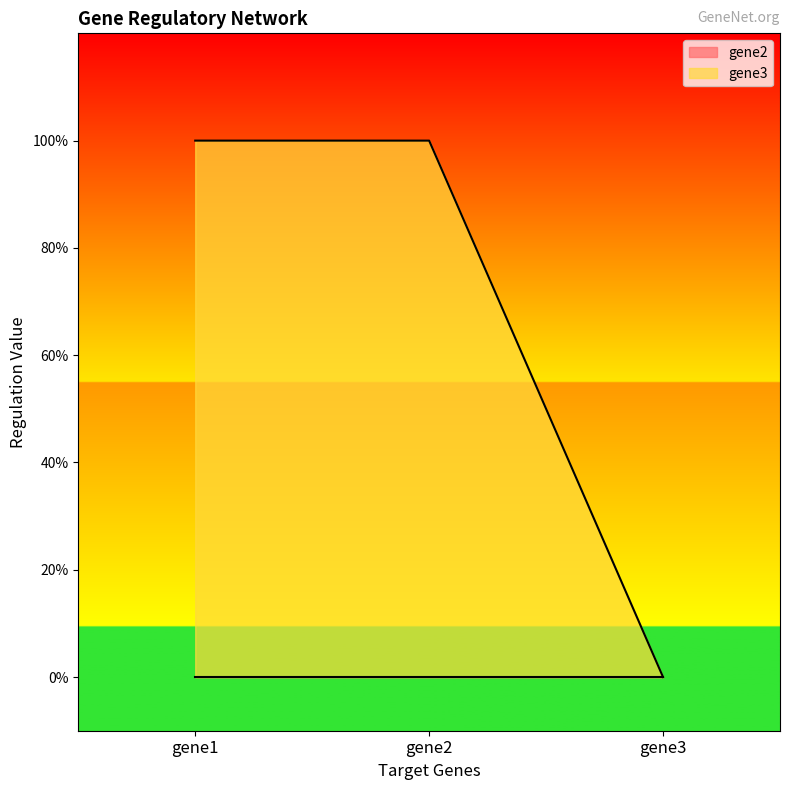

Reading right to left, transcribe all the data shown in this chart.

0	1	1